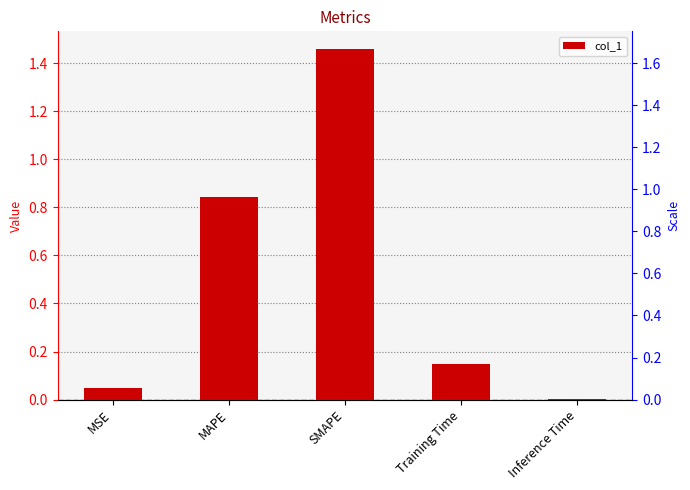

The chart shows a value of 0.8 at MAPE. True or false?

True